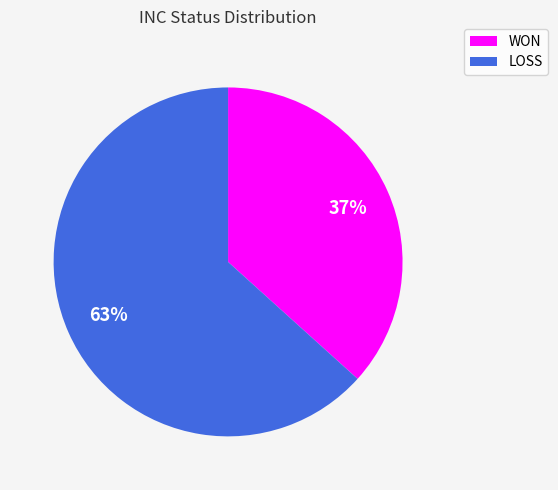

Is the sum of WON and LOSS greater than half?

Yes